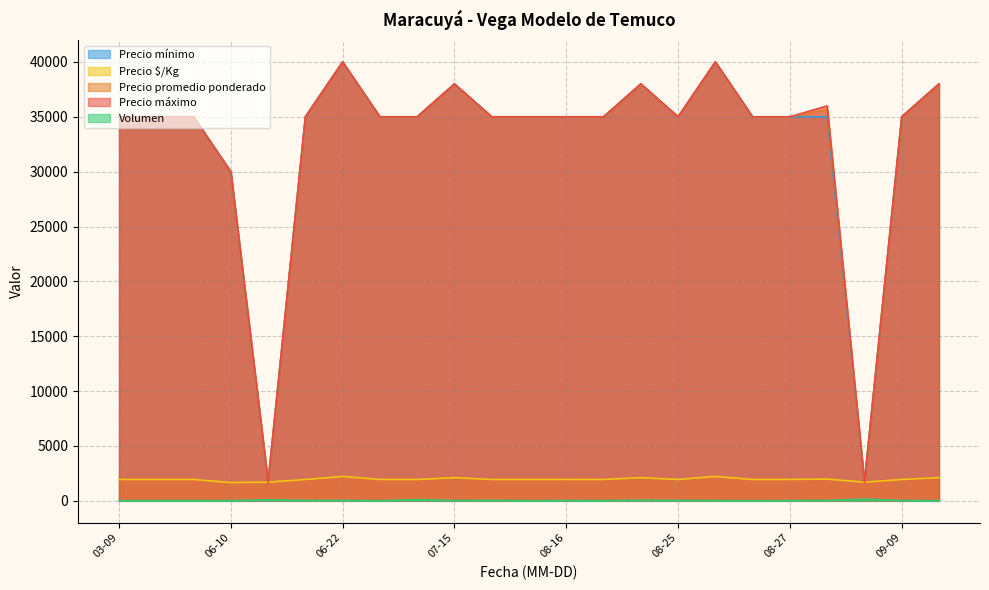

Rank the series at 2021-08-23 from lowest to highest value.

Volumen, Precio $/Kg, Precio máximo, Precio promedio ponderado, Precio mínimo